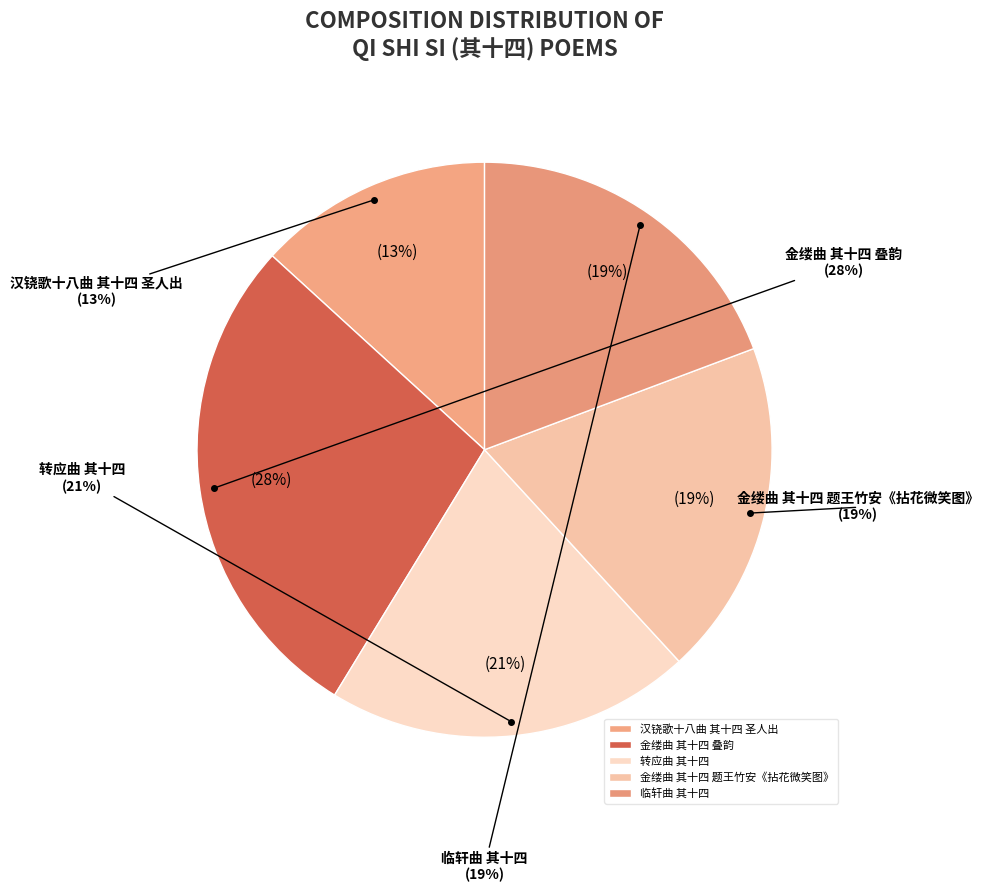

Is there any slice that represents more than half of the pie?

No